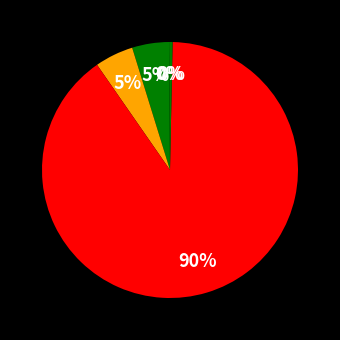

How many segments does this pie chart have?

5